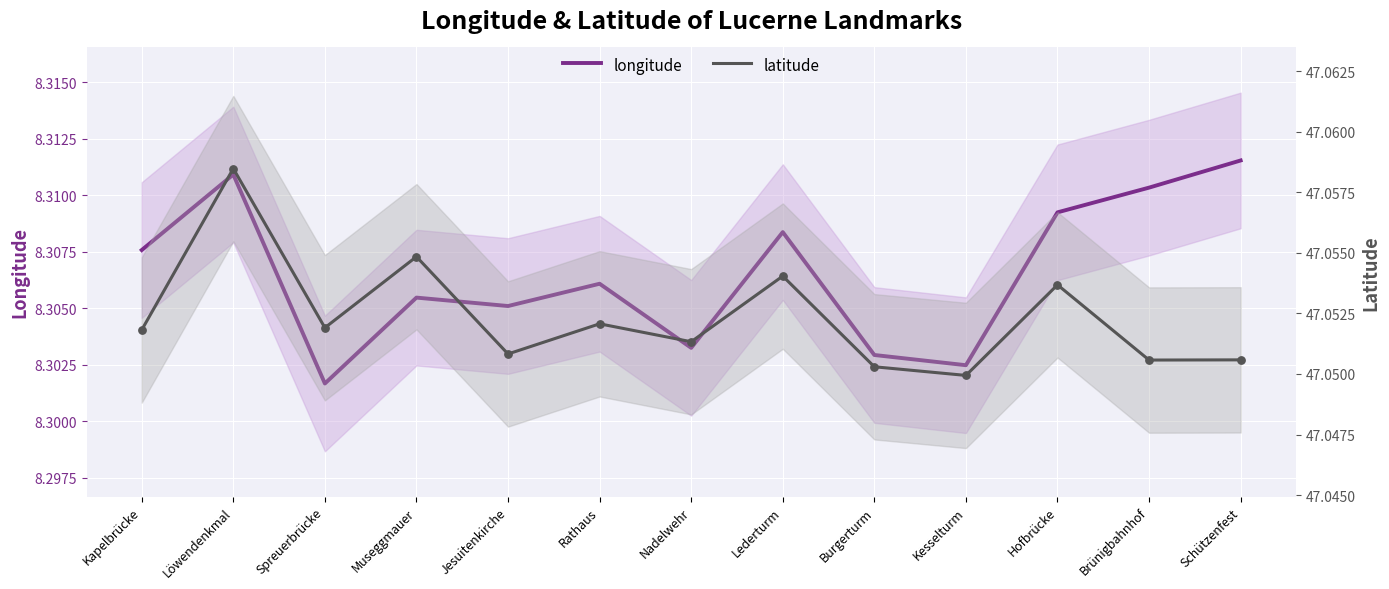

Which series has the largest Y range (max minus min)?

longitude